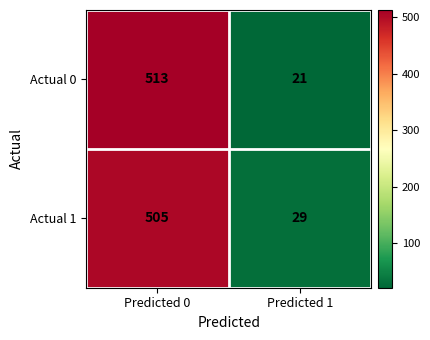

What is the sum of the Actual 1 values at Predicted 0 and Predicted 1?

534